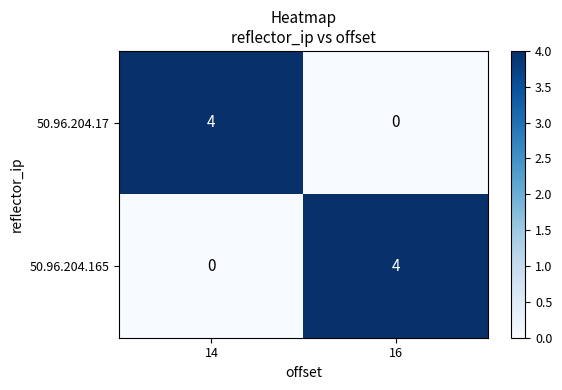

Reading left to right, transcribe all the data shown in this chart.

50.96.204.17: 4	0
50.96.204.165: 0	4